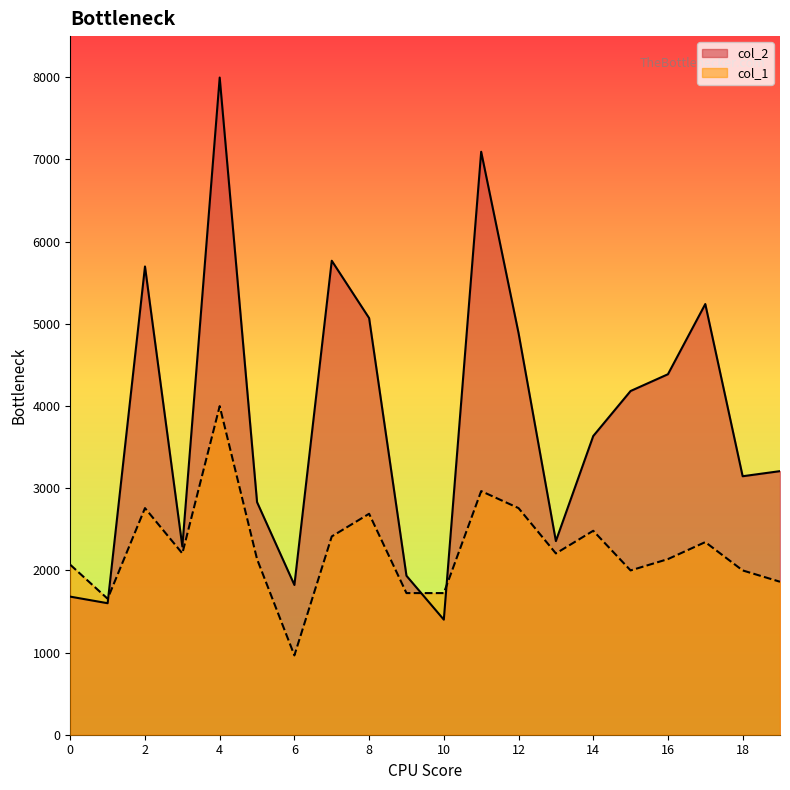

Which series changed the most between 8 and 16?

col_2